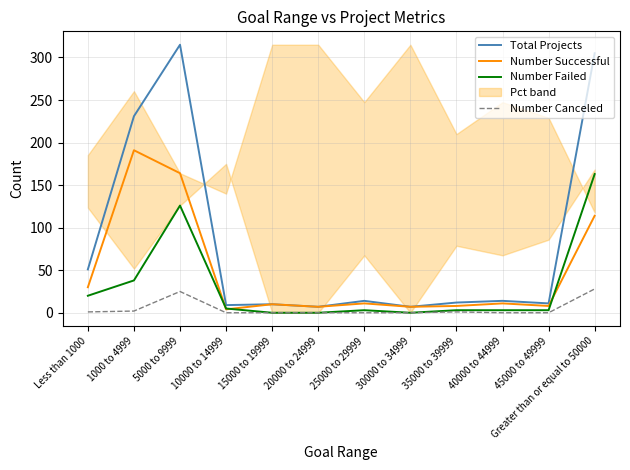

What is the difference between the Total Projects values at 15000 to 19999 and 5000 to 9999?

305